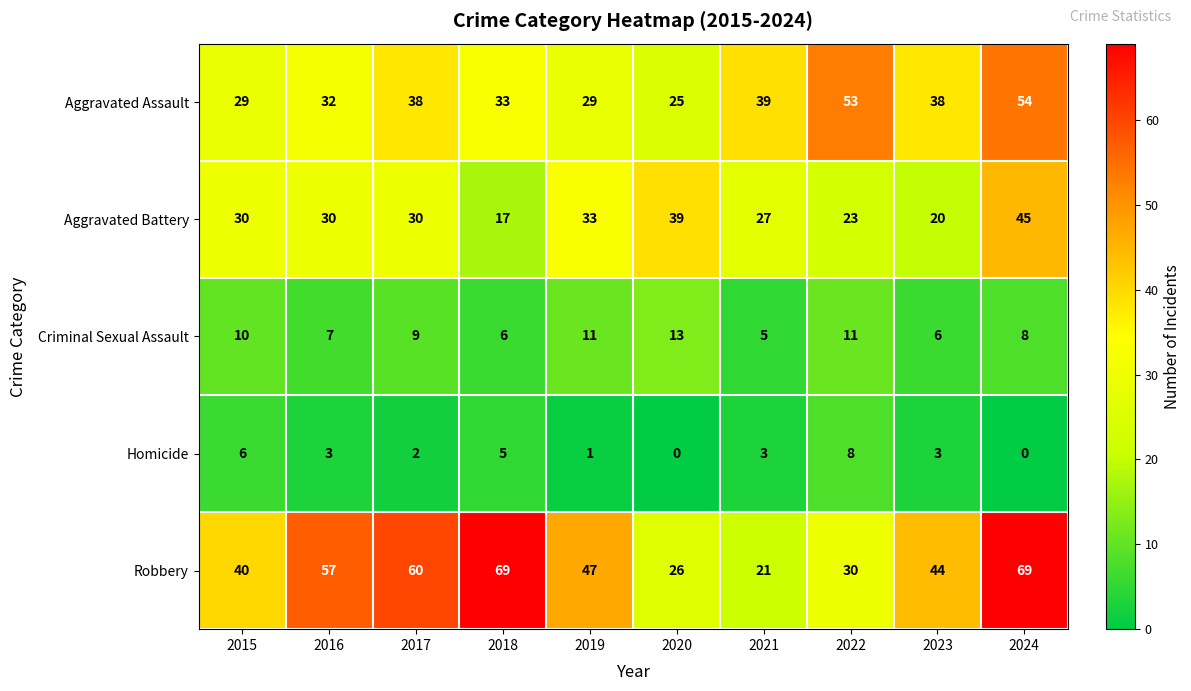

Is it true that Aggravated Battery equals 30 at 2016?

True